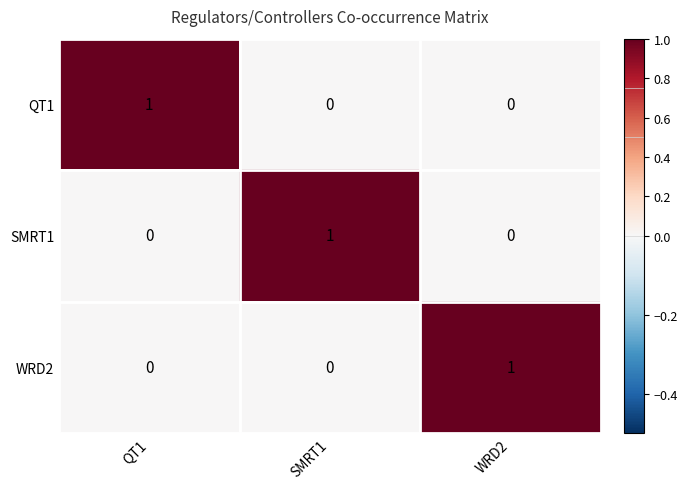

At which label does QT1 reach its peak?

QT1